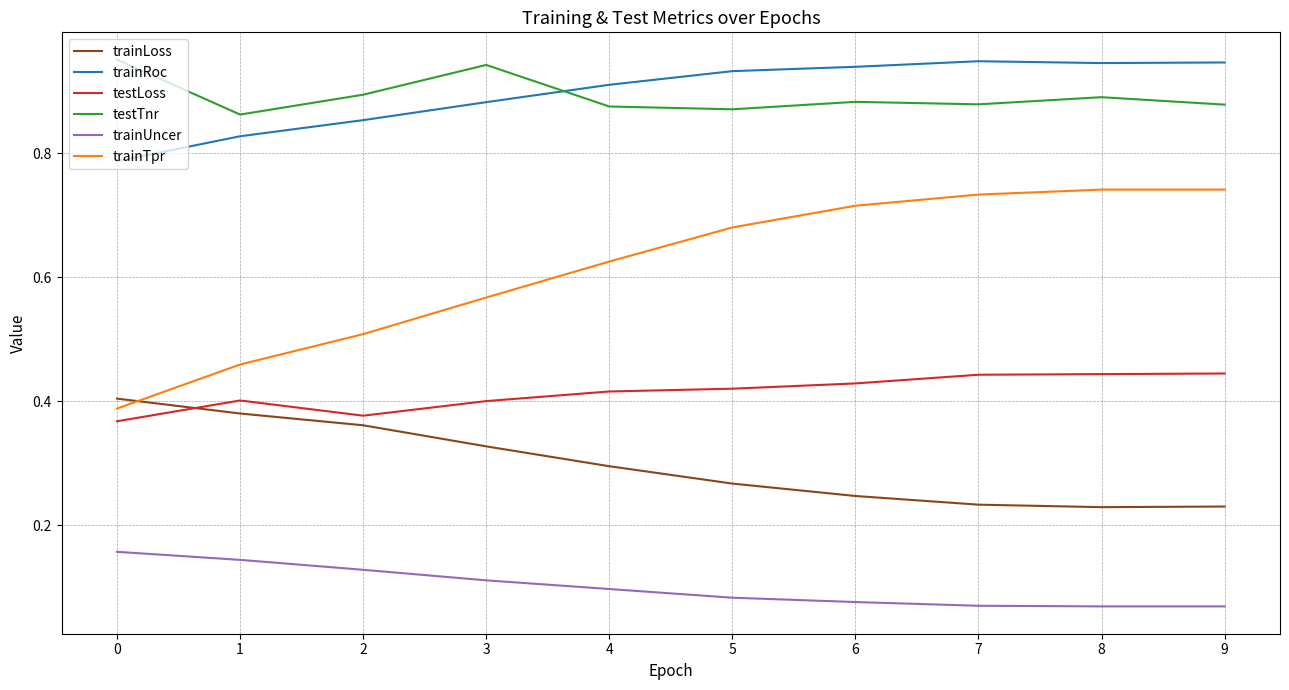

Is this an area chart (filled region under the line)?

No